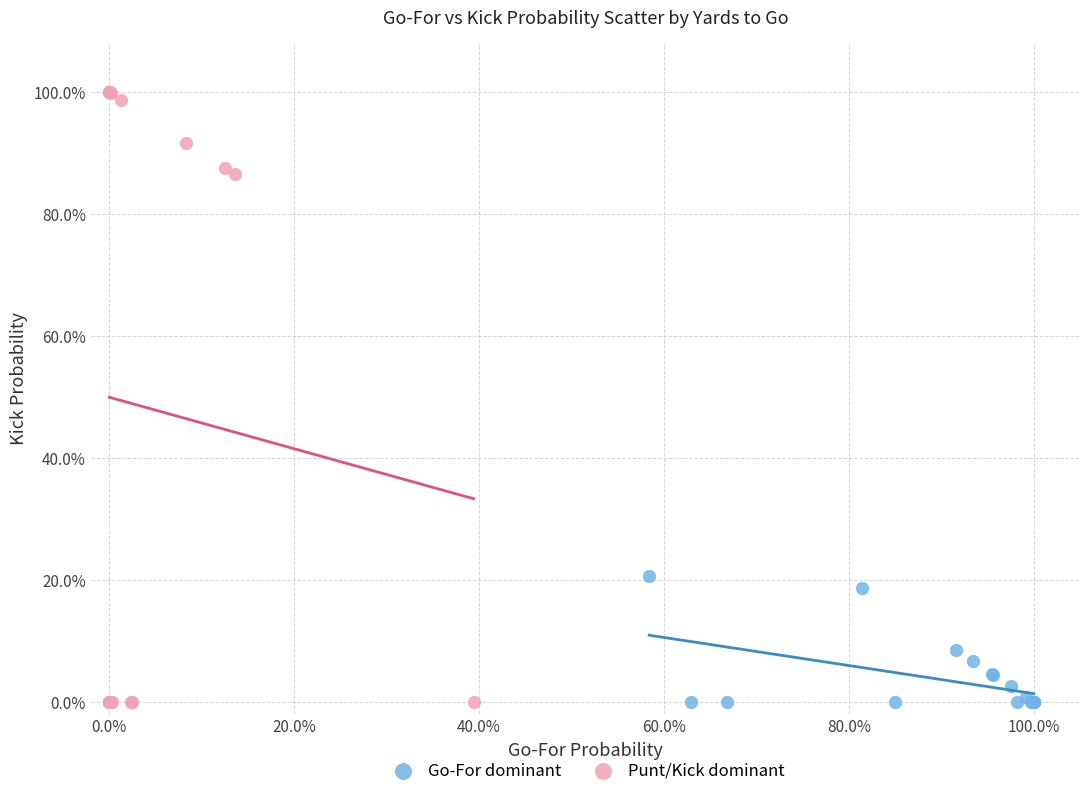

What are all the series names shown in the legend?

Go-For dominant, Punt/Kick dominant